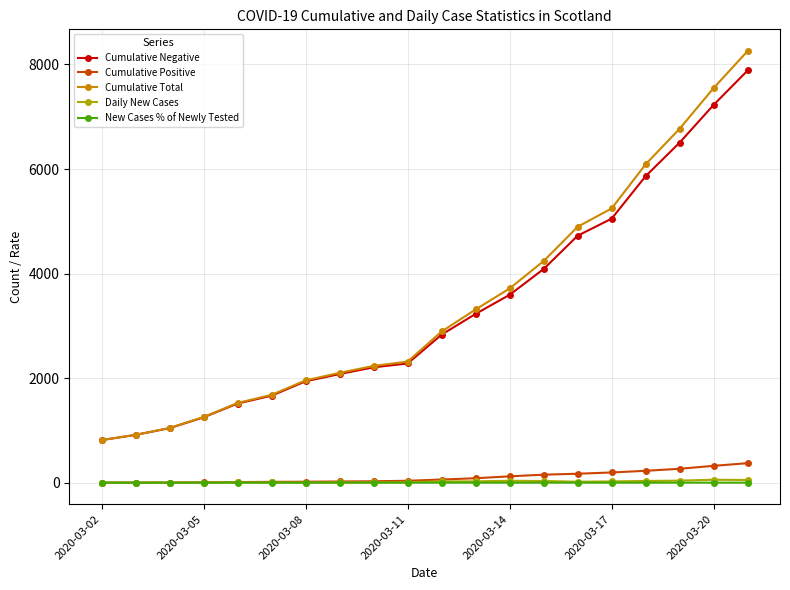

What is the greatest value displayed?

8259.0